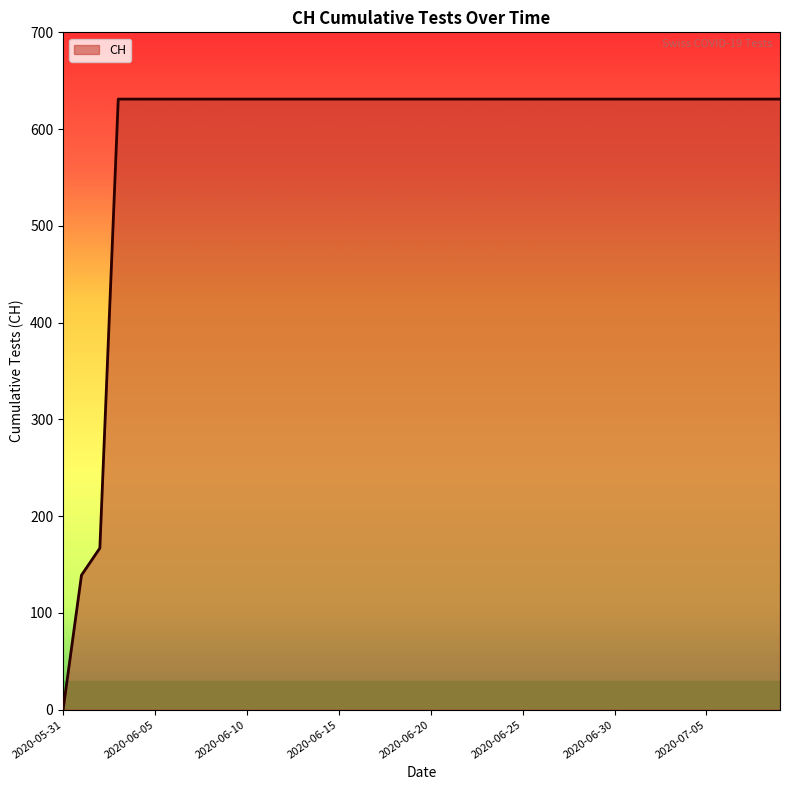

Reading left to right, list all the values displayed in this chart.

0	139	167	631	631	631	631	631	631	631	631	631	631	631	631	631	631	631	631	631	631	631	631	631	631	631	631	631	631	631	631	631	631	631	631	631	631	631	631	631